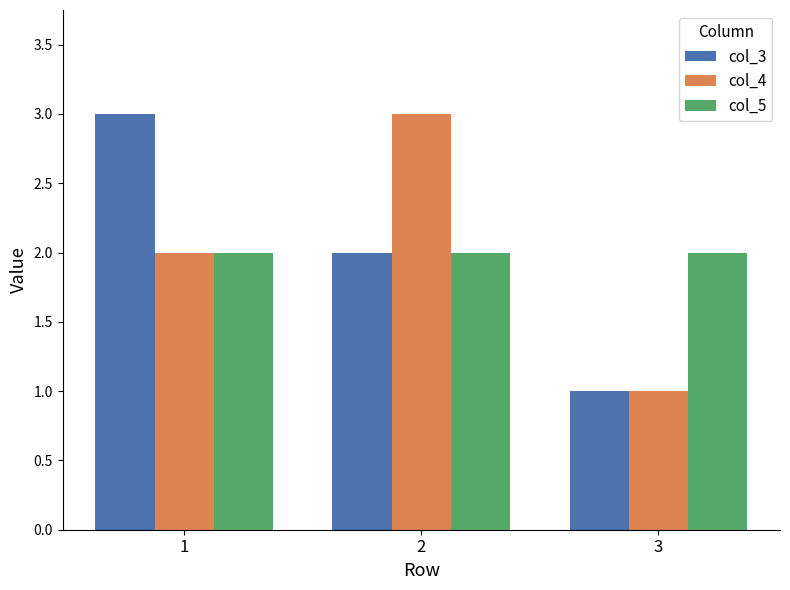

At which label is col_3 closest to 2?

2